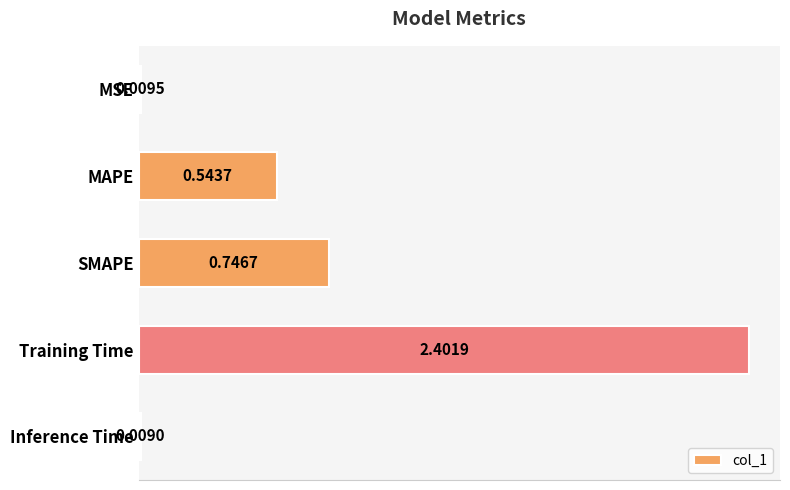

Rank the categories by value from highest to lowest.

Training Time, SMAPE, MAPE, MSE, Inference Time